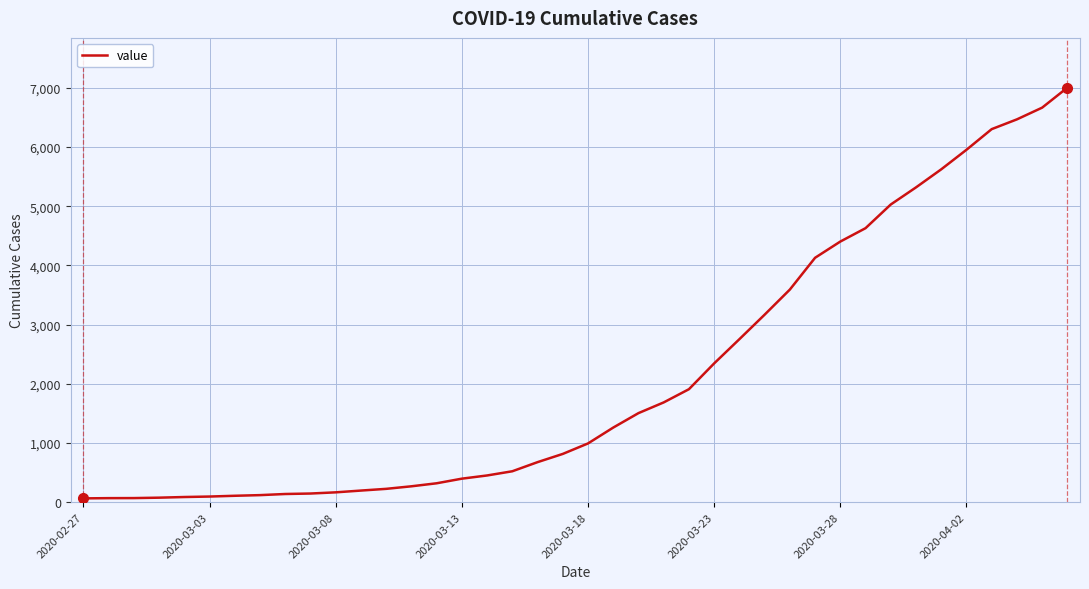

What is the difference between the maximum and minimum values?

6938